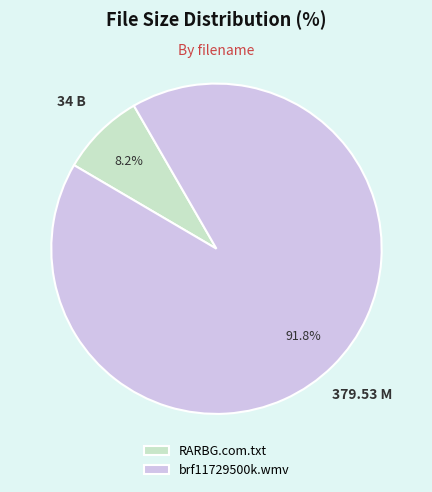

How many segments does this pie chart have?

2